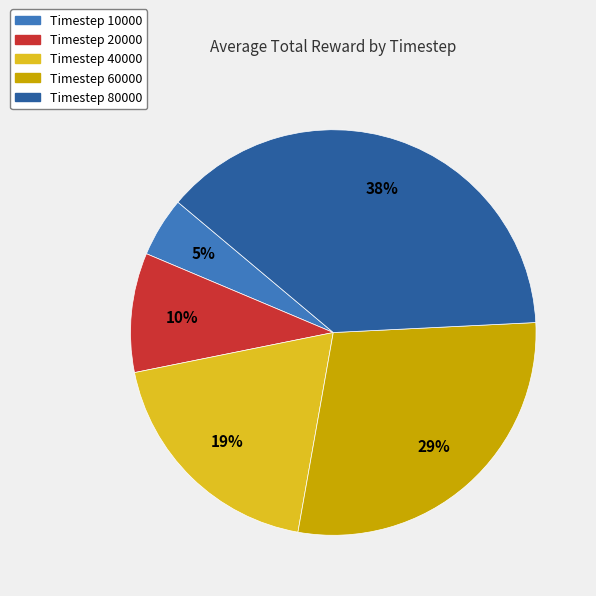

To the nearest percent, what is the average slice percentage?

20%